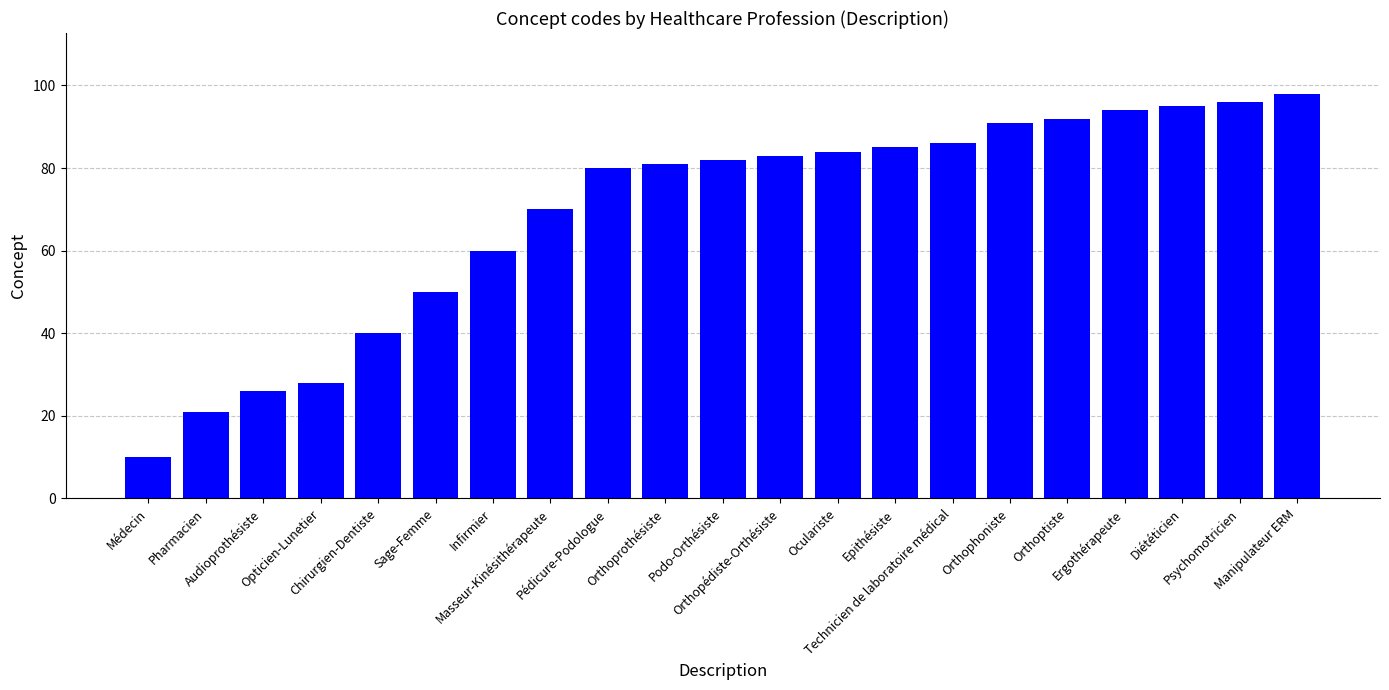

Count the number of categories in the chart.

21